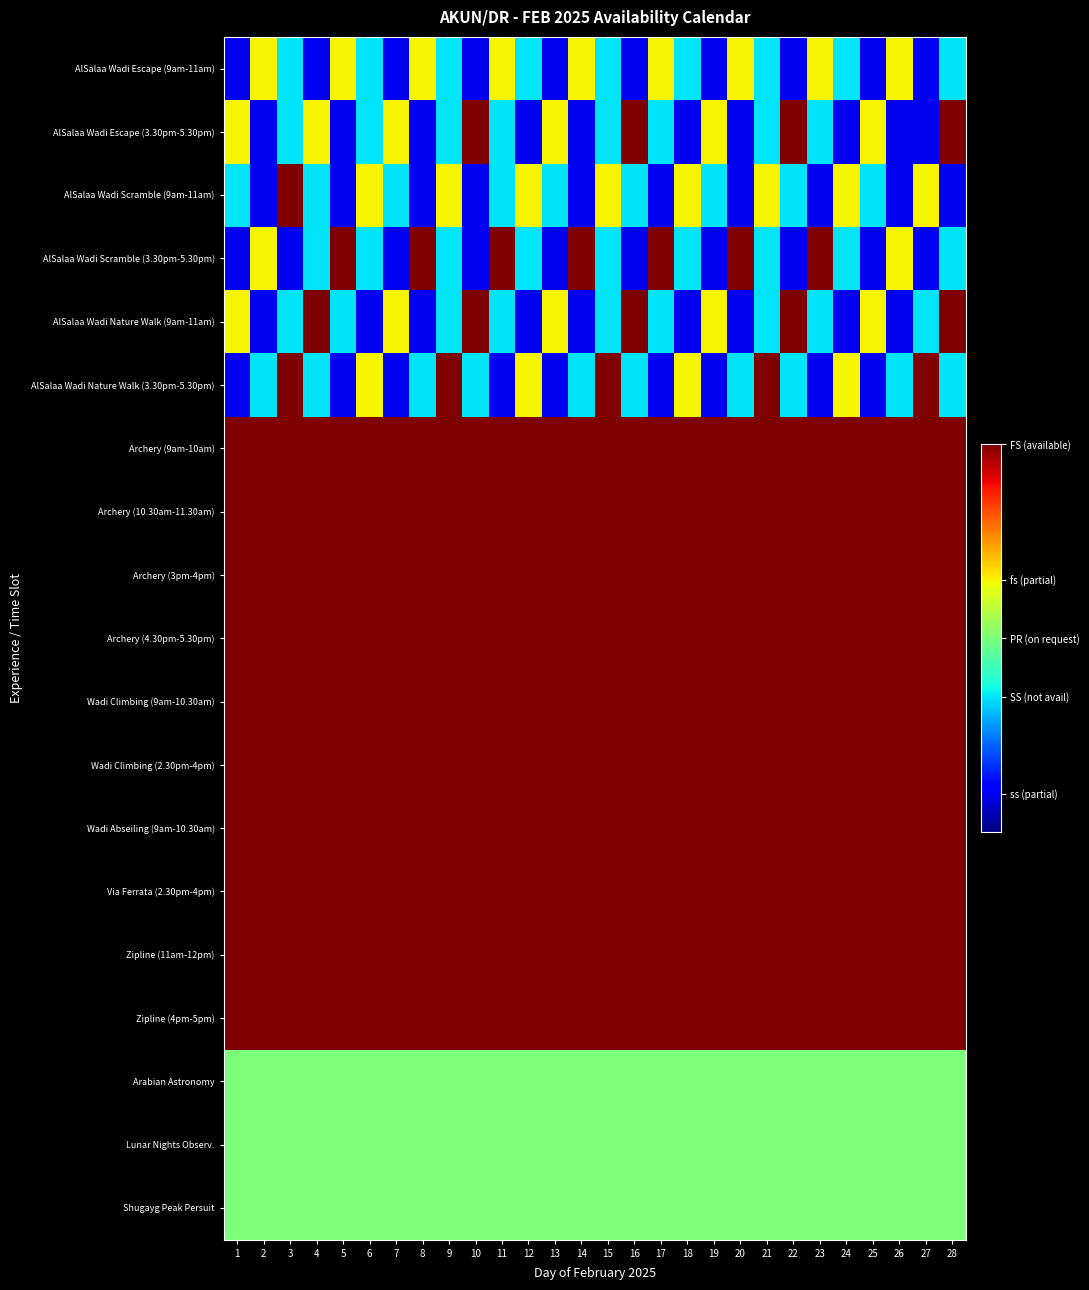

Reading left to right, extract all data points from this chart.

AlSalaa Wadi Escape (9am-11am): 1=0.1	2=0.7	3=0.3	4=0.1	5=0.7	6=0.3	7=0.1	8=0.7	9=0.3	10=0.1	11=0.7	12=0.3	13=0.1	14=0.7	15=0.3	16=0.1	17=0.7	18=0.3	19=0.1	20=0.7	21=0.3	22=0.1	23=0.7	24=0.3	25=0.1	26=0.7	27=0.1	28=0.3
AlSalaa Wadi Escape (3.30pm-5.30pm): 1=0.7	2=0.1	3=0.3	4=0.7	5=0.1	6=0.3	7=0.7	8=0.1	9=0.3	10=1.0	11=0.3	12=0.1	13=0.7	14=0.1	15=0.3	16=1.0	17=0.3	18=0.1	19=0.7	20=0.1	21=0.3	22=1.0	23=0.3	24=0.1	25=0.7	26=0.1	27=0.1	28=1.0
AlSalaa Wadi Scramble (9am-11am): 1=0.3	2=0.1	3=1.0	4=0.3	5=0.1	6=0.7	7=0.3	8=0.1	9=0.7	10=0.1	11=0.3	12=0.7	13=0.3	14=0.1	15=0.7	16=0.3	17=0.1	18=0.7	19=0.3	20=0.1	21=0.7	22=0.3	23=0.1	24=0.7	25=0.3	26=0.1	27=0.7	28=0.1
AlSalaa Wadi Scramble (3.30pm-5.30pm): 1=0.1	2=0.7	3=0.1	4=0.3	5=1.0	6=0.3	7=0.1	8=1.0	9=0.3	10=0.1	11=1.0	12=0.3	13=0.1	14=1.0	15=0.3	16=0.1	17=1.0	18=0.3	19=0.1	20=1.0	21=0.3	22=0.1	23=1.0	24=0.3	25=0.1	26=0.7	27=0.1	28=0.3
AlSalaa Wadi Nature Walk (9am-11am): 1=0.7	2=0.1	3=0.3	4=1.0	5=0.3	6=0.1	7=0.7	8=0.1	9=0.3	10=1.0	11=0.3	12=0.1	13=0.7	14=0.1	15=0.3	16=1.0	17=0.3	18=0.1	19=0.7	20=0.1	21=0.3	22=1.0	23=0.3	24=0.1	25=0.7	26=0.1	27=0.3	28=1.0
AlSalaa Wadi Nature Walk (3.30pm-5.30pm): 1=0.1	2=0.3	3=1.0	4=0.3	5=0.1	6=0.7	7=0.1	8=0.3	9=1.0	10=0.3	11=0.1	12=0.7	13=0.1	14=0.3	15=1.0	16=0.3	17=0.1	18=0.7	19=0.1	20=0.3	21=1.0	22=0.3	23=0.1	24=0.7	25=0.1	26=0.3	27=1.0	28=0.3
Archery (9am-10am): 1=1.0	2=1.0	3=1.0	4=1.0	5=1.0	6=1.0	7=1.0	8=1.0	9=1.0	10=1.0	11=1.0	12=1.0	13=1.0	14=1.0	15=1.0	16=1.0	17=1.0	18=1.0	19=1.0	20=1.0	21=1.0	22=1.0	23=1.0	24=1.0	25=1.0	26=1.0	27=1.0	28=1.0
Archery (10.30am-11.30am): 1=1.0	2=1.0	3=1.0	4=1.0	5=1.0	6=1.0	7=1.0	8=1.0	9=1.0	10=1.0	11=1.0	12=1.0	13=1.0	14=1.0	15=1.0	16=1.0	17=1.0	18=1.0	19=1.0	20=1.0	21=1.0	22=1.0	23=1.0	24=1.0	25=1.0	26=1.0	27=1.0	28=1.0
Archery (3pm-4pm): 1=1.0	2=1.0	3=1.0	4=1.0	5=1.0	6=1.0	7=1.0	8=1.0	9=1.0	10=1.0	11=1.0	12=1.0	13=1.0	14=1.0	15=1.0	16=1.0	17=1.0	18=1.0	19=1.0	20=1.0	21=1.0	22=1.0	23=1.0	24=1.0	25=1.0	26=1.0	27=1.0	28=1.0
Archery (4.30pm-5.30pm): 1=1.0	2=1.0	3=1.0	4=1.0	5=1.0	6=1.0	7=1.0	8=1.0	9=1.0	10=1.0	11=1.0	12=1.0	13=1.0	14=1.0	15=1.0	16=1.0	17=1.0	18=1.0	19=1.0	20=1.0	21=1.0	22=1.0	23=1.0	24=1.0	25=1.0	26=1.0	27=1.0	28=1.0
Wadi Climbing (9am-10.30am): 1=1.0	2=1.0	3=1.0	4=1.0	5=1.0	6=1.0	7=1.0	8=1.0	9=1.0	10=1.0	11=1.0	12=1.0	13=1.0	14=1.0	15=1.0	16=1.0	17=1.0	18=1.0	19=1.0	20=1.0	21=1.0	22=1.0	23=1.0	24=1.0	25=1.0	26=1.0	27=1.0	28=1.0
Wadi Climbing (2.30pm-4pm): 1=1.0	2=1.0	3=1.0	4=1.0	5=1.0	6=1.0	7=1.0	8=1.0	9=1.0	10=1.0	11=1.0	12=1.0	13=1.0	14=1.0	15=1.0	16=1.0	17=1.0	18=1.0	19=1.0	20=1.0	21=1.0	22=1.0	23=1.0	24=1.0	25=1.0	26=1.0	27=1.0	28=1.0
Wadi Abseiling (9am-10.30am): 1=1.0	2=1.0	3=1.0	4=1.0	5=1.0	6=1.0	7=1.0	8=1.0	9=1.0	10=1.0	11=1.0	12=1.0	13=1.0	14=1.0	15=1.0	16=1.0	17=1.0	18=1.0	19=1.0	20=1.0	21=1.0	22=1.0	23=1.0	24=1.0	25=1.0	26=1.0	27=1.0	28=1.0
Via Ferrata (2.30pm-4pm): 1=1.0	2=1.0	3=1.0	4=1.0	5=1.0	6=1.0	7=1.0	8=1.0	9=1.0	10=1.0	11=1.0	12=1.0	13=1.0	14=1.0	15=1.0	16=1.0	17=1.0	18=1.0	19=1.0	20=1.0	21=1.0	22=1.0	23=1.0	24=1.0	25=1.0	26=1.0	27=1.0	28=1.0
Zipline (11am-12pm): 1=1.0	2=1.0	3=1.0	4=1.0	5=1.0	6=1.0	7=1.0	8=1.0	9=1.0	10=1.0	11=1.0	12=1.0	13=1.0	14=1.0	15=1.0	16=1.0	17=1.0	18=1.0	19=1.0	20=1.0	21=1.0	22=1.0	23=1.0	24=1.0	25=1.0	26=1.0	27=1.0	28=1.0
Zipline (4pm-5pm): 1=1.0	2=1.0	3=1.0	4=1.0	5=1.0	6=1.0	7=1.0	8=1.0	9=1.0	10=1.0	11=1.0	12=1.0	13=1.0	14=1.0	15=1.0	16=1.0	17=1.0	18=1.0	19=1.0	20=1.0	21=1.0	22=1.0	23=1.0	24=1.0	25=1.0	26=1.0	27=1.0	28=1.0
Arabian Astronomy: 1=0.5	2=0.5	3=0.5	4=0.5	5=0.5	6=0.5	7=0.5	8=0.5	9=0.5	10=0.5	11=0.5	12=0.5	13=0.5	14=0.5	15=0.5	16=0.5	17=0.5	18=0.5	19=0.5	20=0.5	21=0.5	22=0.5	23=0.5	24=0.5	25=0.5	26=0.5	27=0.5	28=0.5
Lunar Nights Observ.: 1=0.5	2=0.5	3=0.5	4=0.5	5=0.5	6=0.5	7=0.5	8=0.5	9=0.5	10=0.5	11=0.5	12=0.5	13=0.5	14=0.5	15=0.5	16=0.5	17=0.5	18=0.5	19=0.5	20=0.5	21=0.5	22=0.5	23=0.5	24=0.5	25=0.5	26=0.5	27=0.5	28=0.5
Shugayg Peak Persuit: 1=0.5	2=0.5	3=0.5	4=0.5	5=0.5	6=0.5	7=0.5	8=0.5	9=0.5	10=0.5	11=0.5	12=0.5	13=0.5	14=0.5	15=0.5	16=0.5	17=0.5	18=0.5	19=0.5	20=0.5	21=0.5	22=0.5	23=0.5	24=0.5	25=0.5	26=0.5	27=0.5	28=0.5